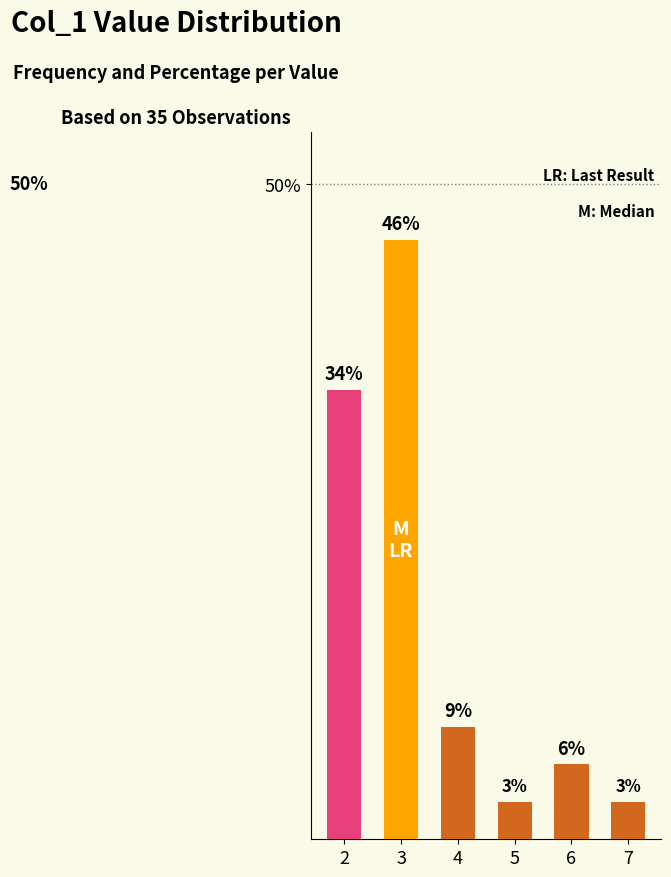

Between 4 and 6, which is larger?

4